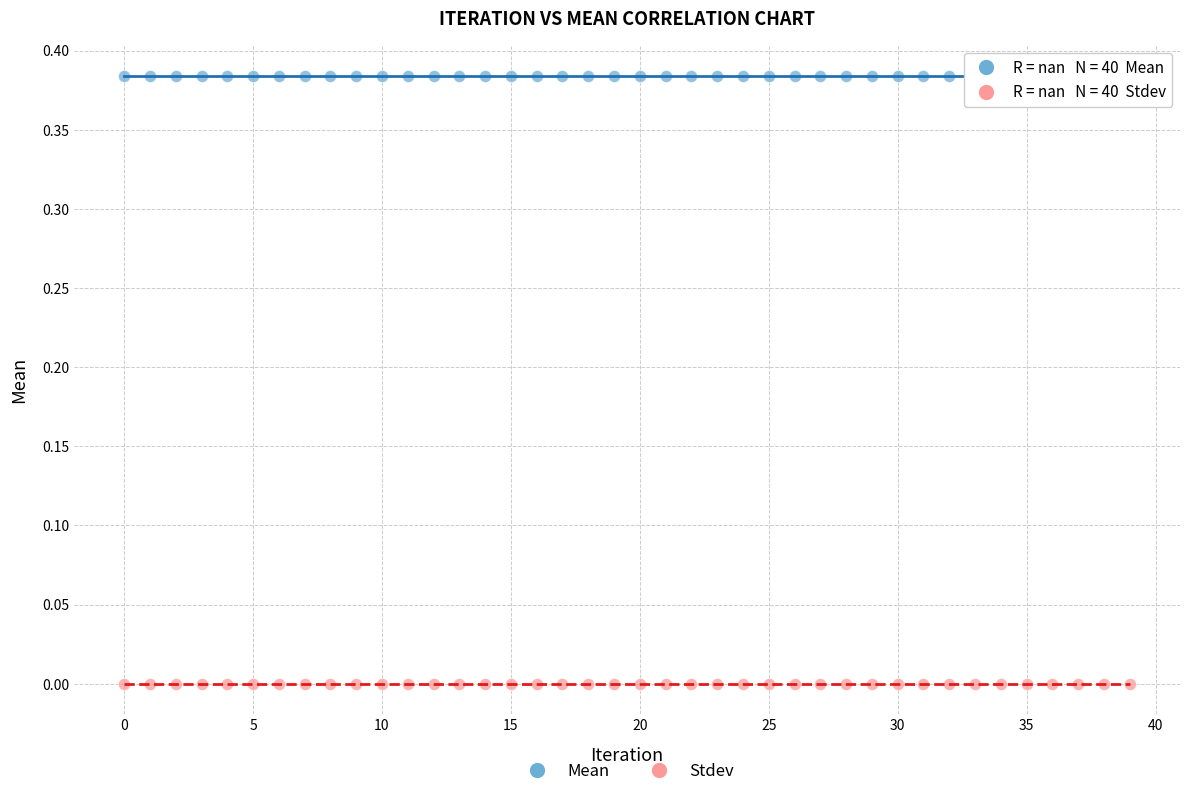

Which series reaches the minimum Y coordinate?

Stdev